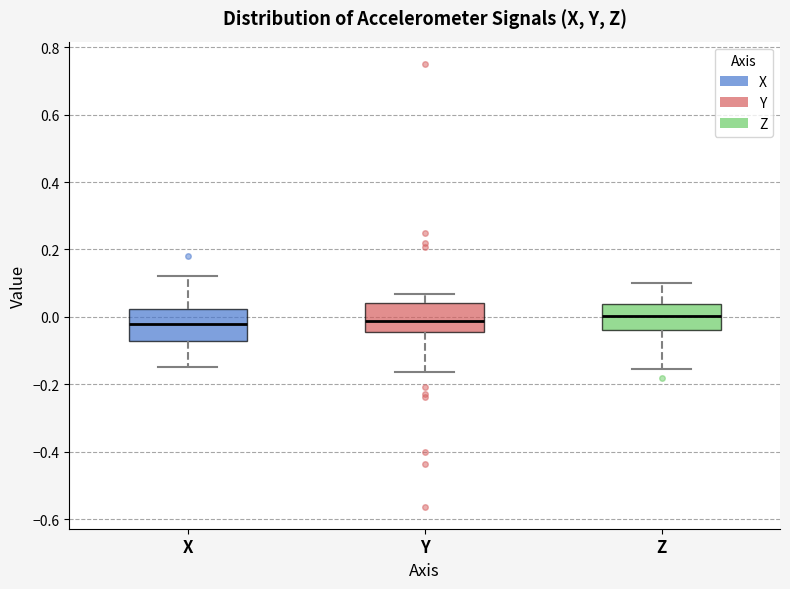

Reading left to right, read every box against the y-axis: the position of its median line, the range the box covers, and the ends of its whiskers. The values are not printed on the chart, so give them approximately, as read against the axis.

X: median -0.02, box -0.08 to 0.02, whiskers -0.14 to 0.12
Y: median -0.02, box -0.04 to 0.04, whiskers -0.16 to 0.06
Z: median 0.00, box -0.04 to 0.04, whiskers -0.16 to 0.10